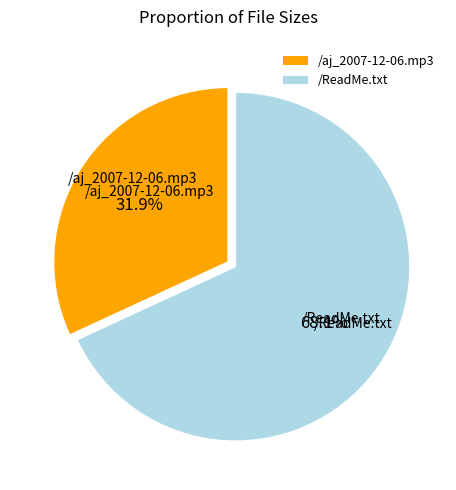

Count the number of slices in the pie.

2